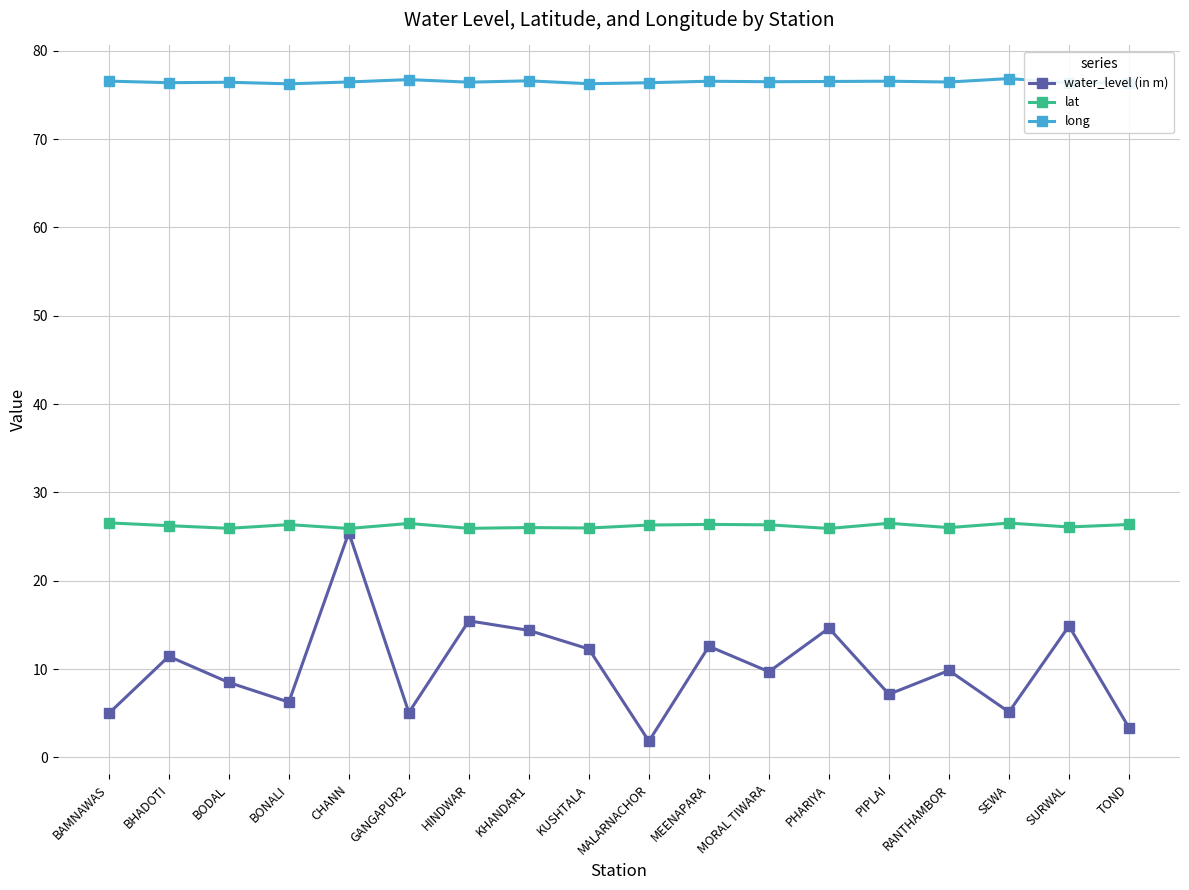

What position from the right is HINDWAR?

12